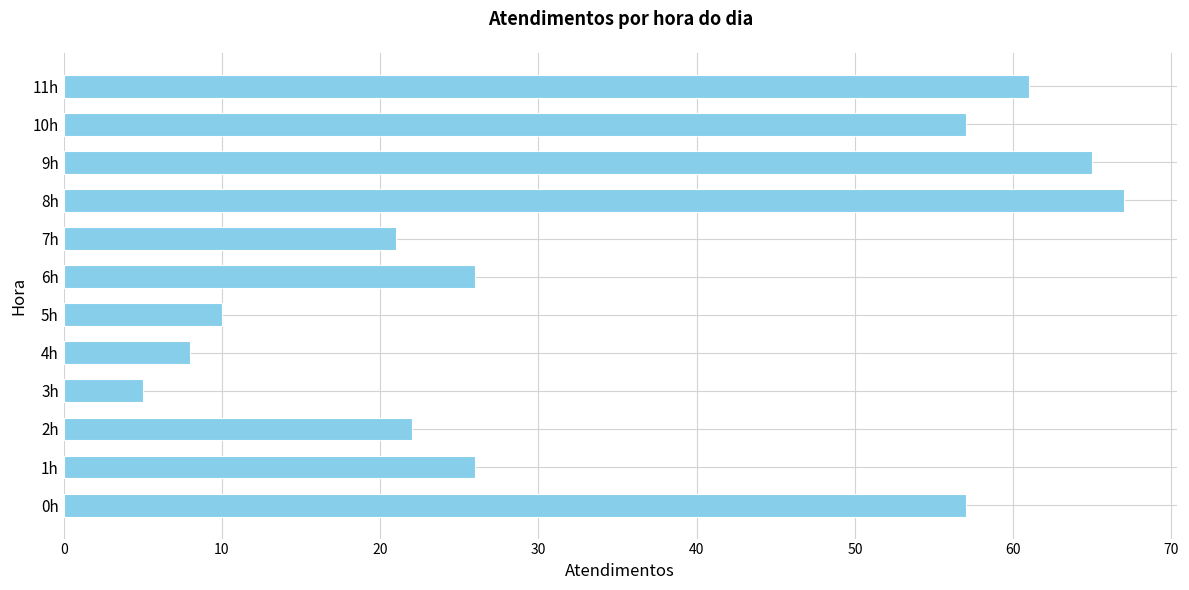

The chart shows a value of 24 at 10h. True or false?

False